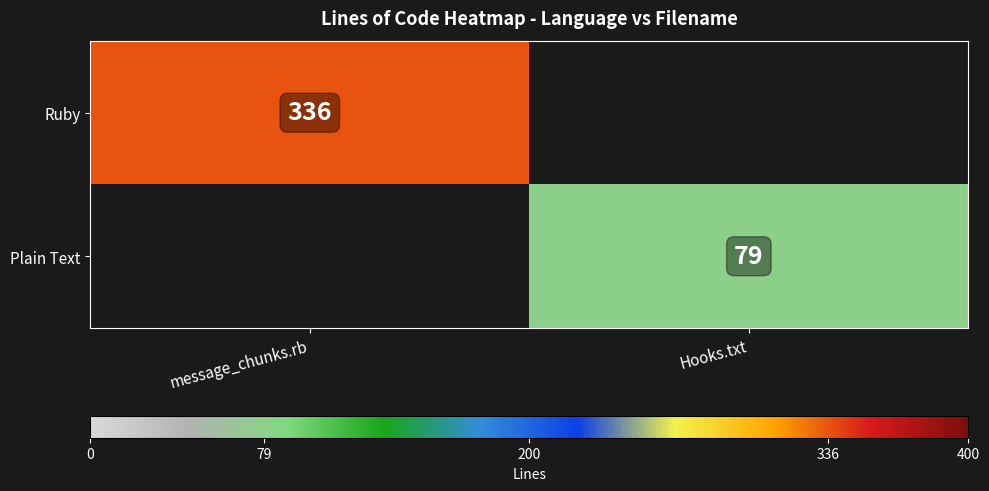

The Plain Text series shows 79 at Hooks.txt. True or false?

True